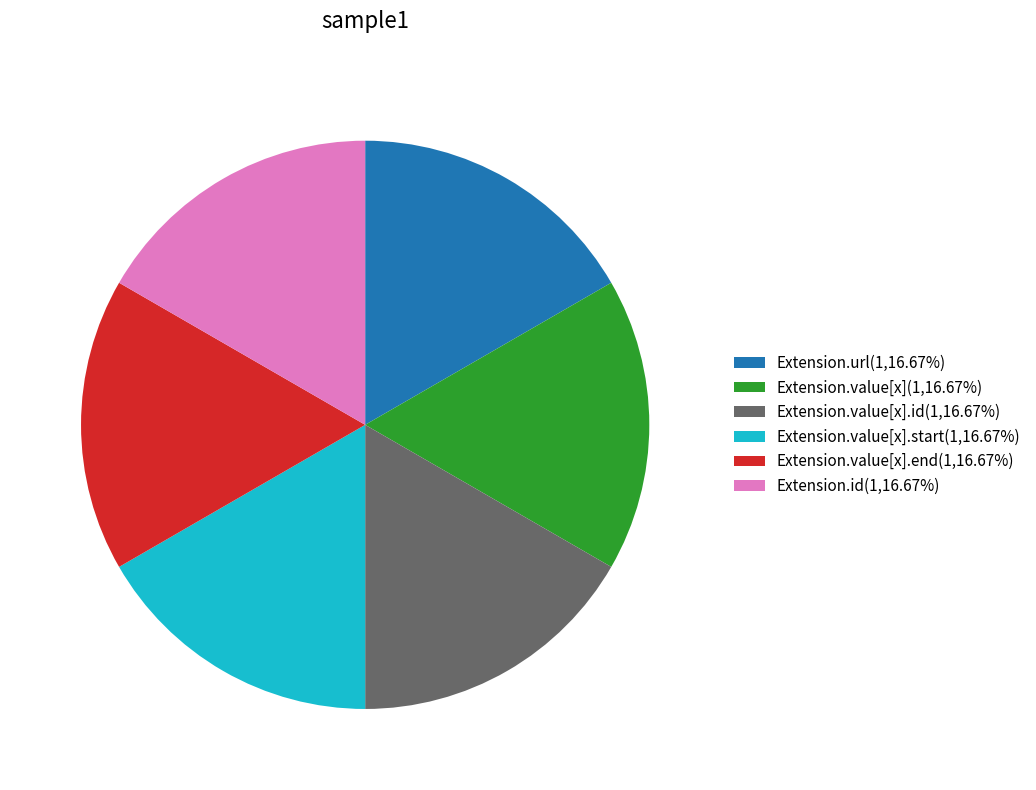

Do Extension.value[x].id(1,16.67%) and Extension.value[x](1,16.67%) together represent more than half of the pie?

No